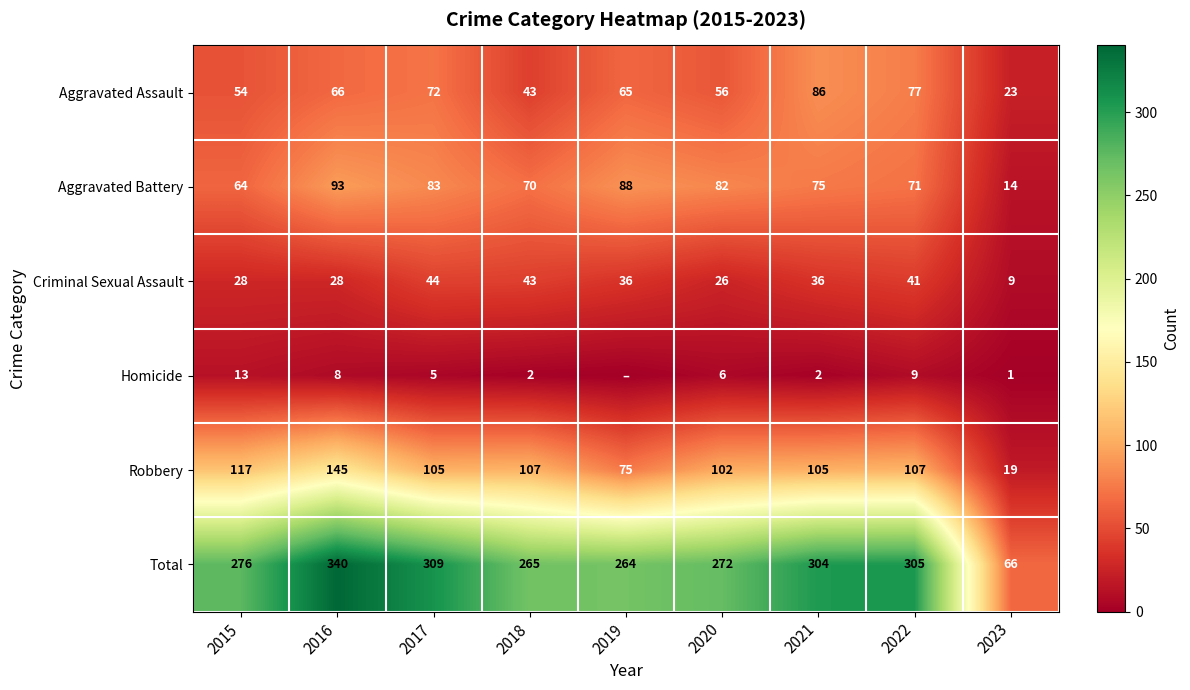

How many series are shown in this chart?

6